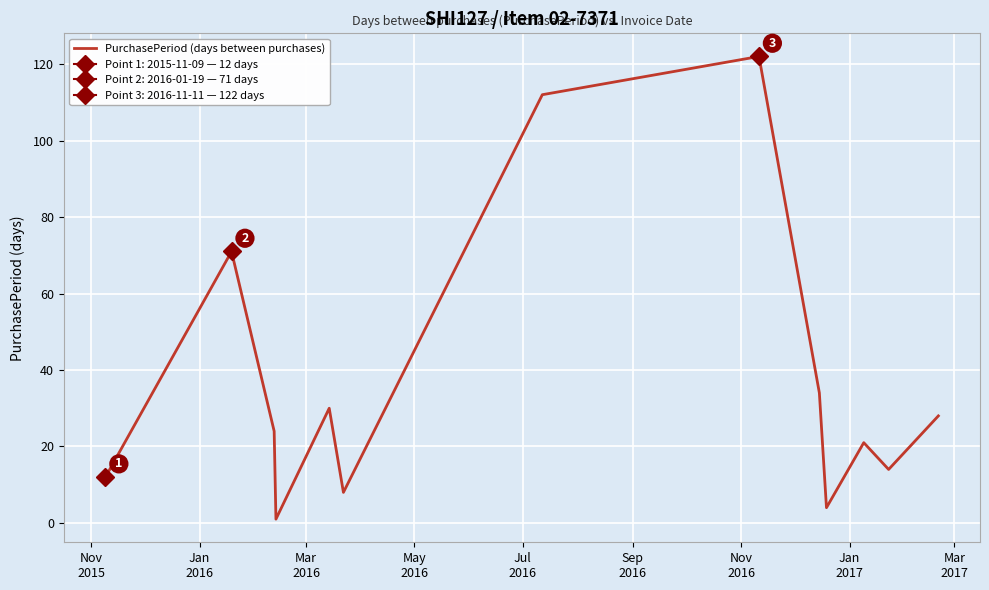

How many series are shown in this chart?

1